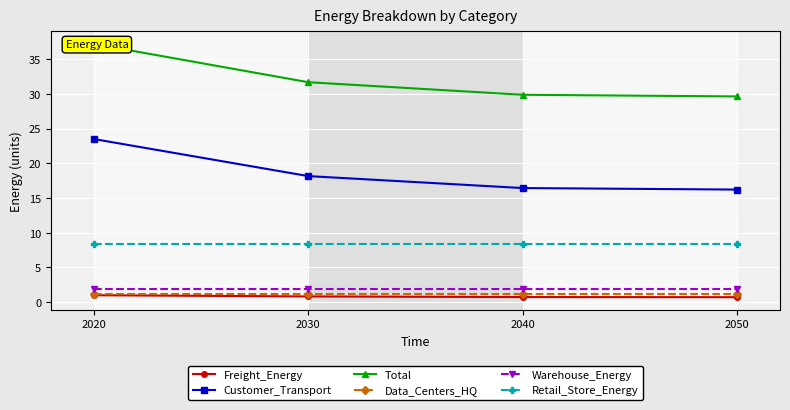

Is it true that Retail_Store_Energy equals 5.7 at 2030?

False